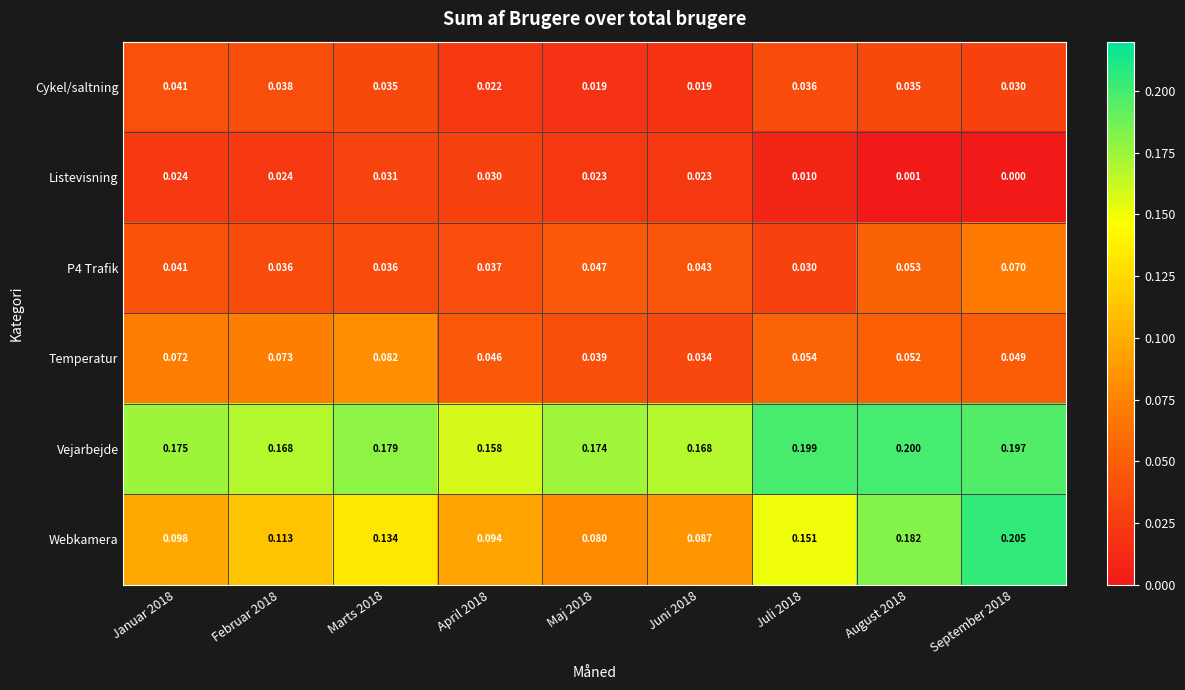

Which series has the widest spread of values?

Webkamera